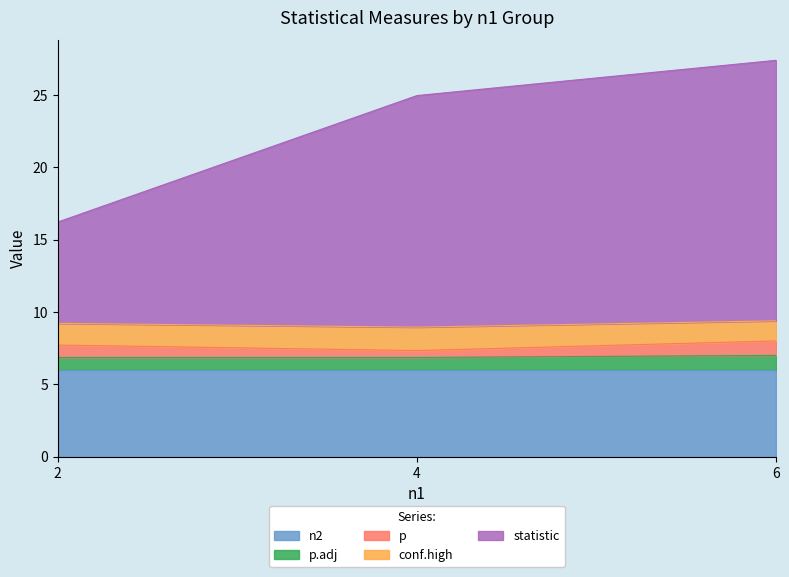

What is the total value across all series at 6?

27.4